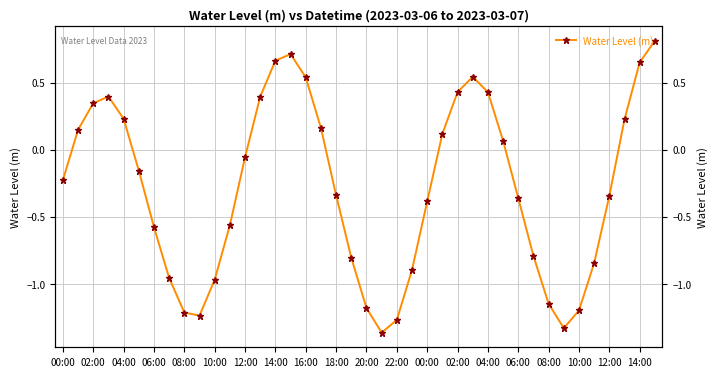

The value at 25 is 0.1. True or false?

True